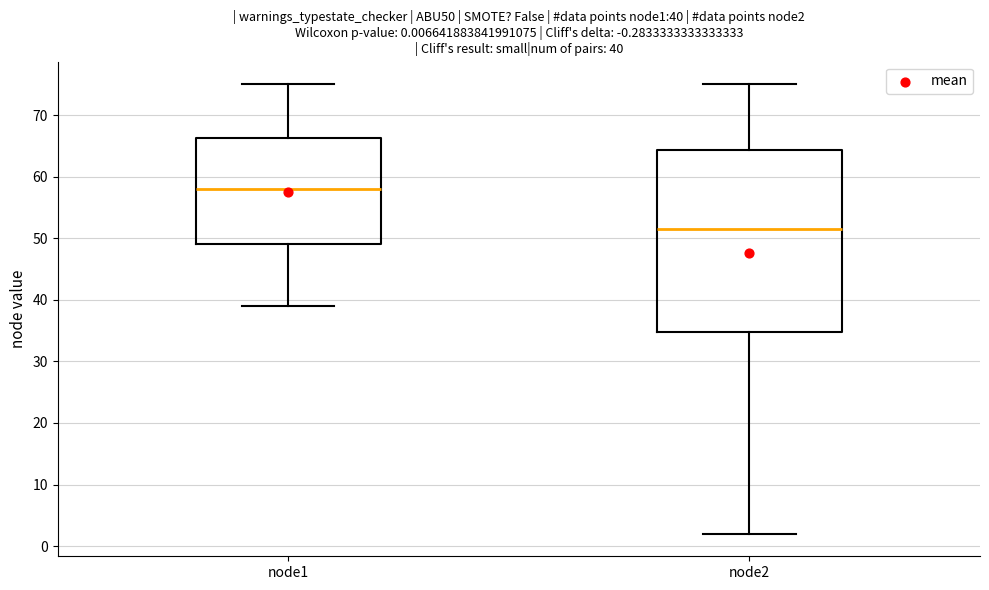

Which box is the tallest, from its lower edge to its upper edge?

node2